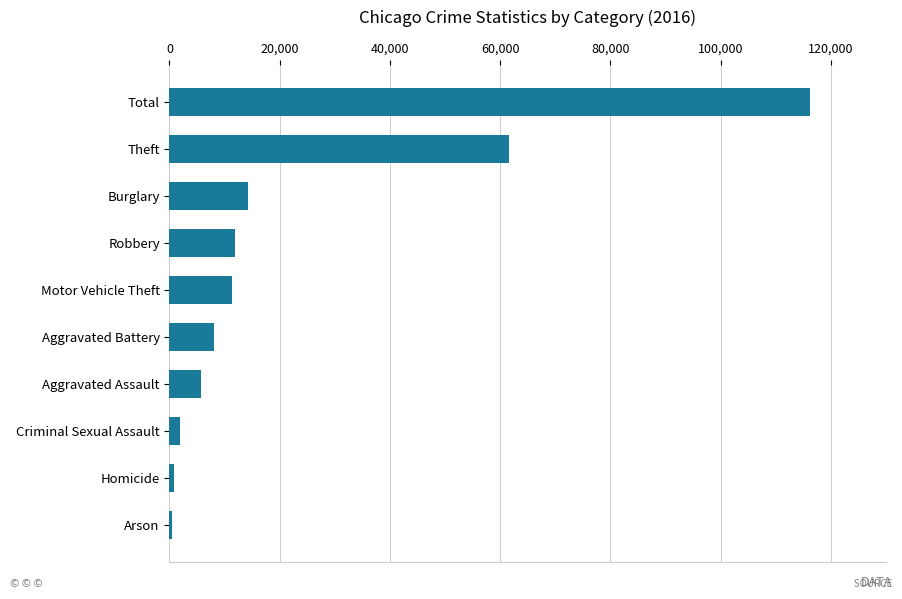

What is the change in value from Aggravated Battery to Theft?

+53540